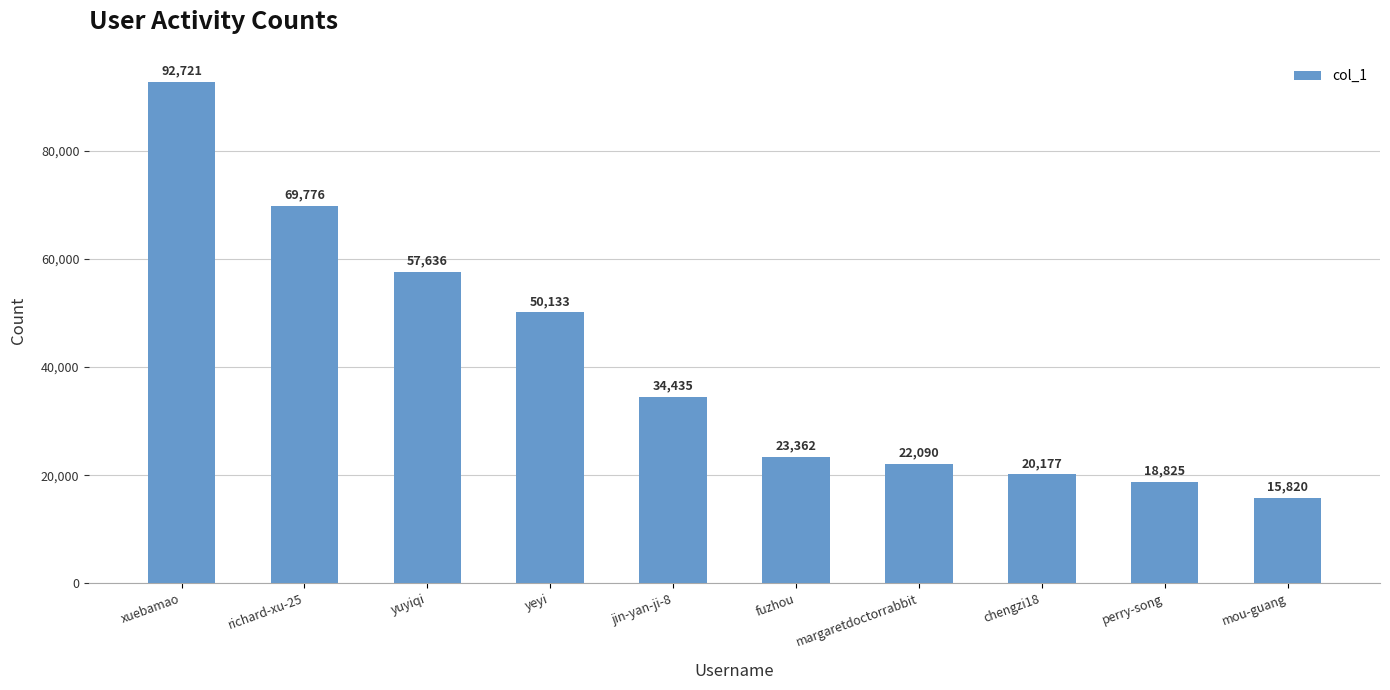

What is the label of the 6th bar from the right?

jin-yan-ji-8